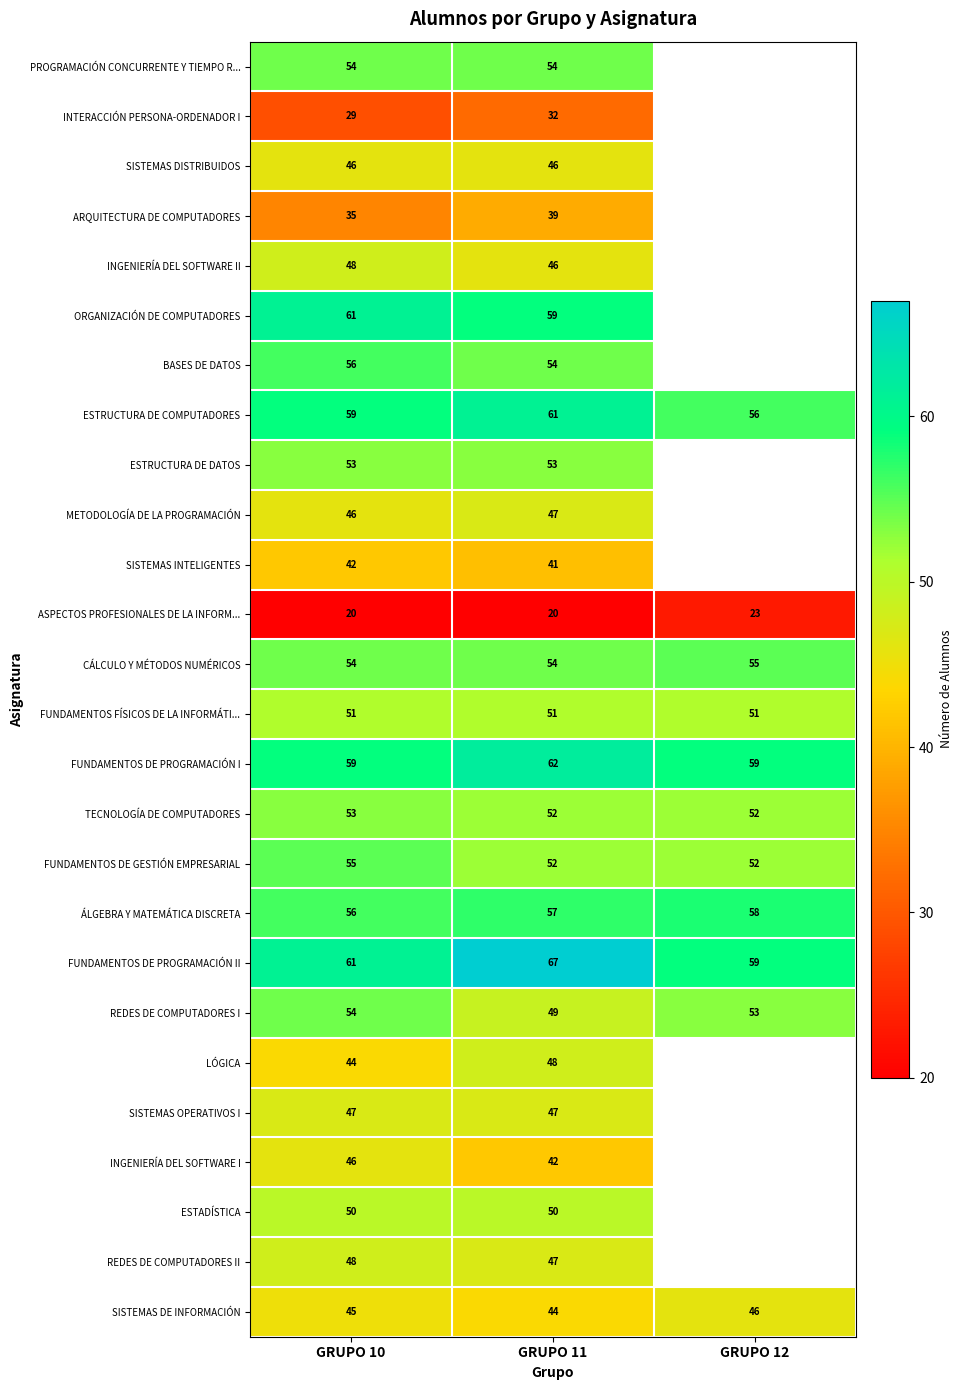

How many data points in FUNDAMENTOS DE PROGRAMACIÓN II are less than 61?

1